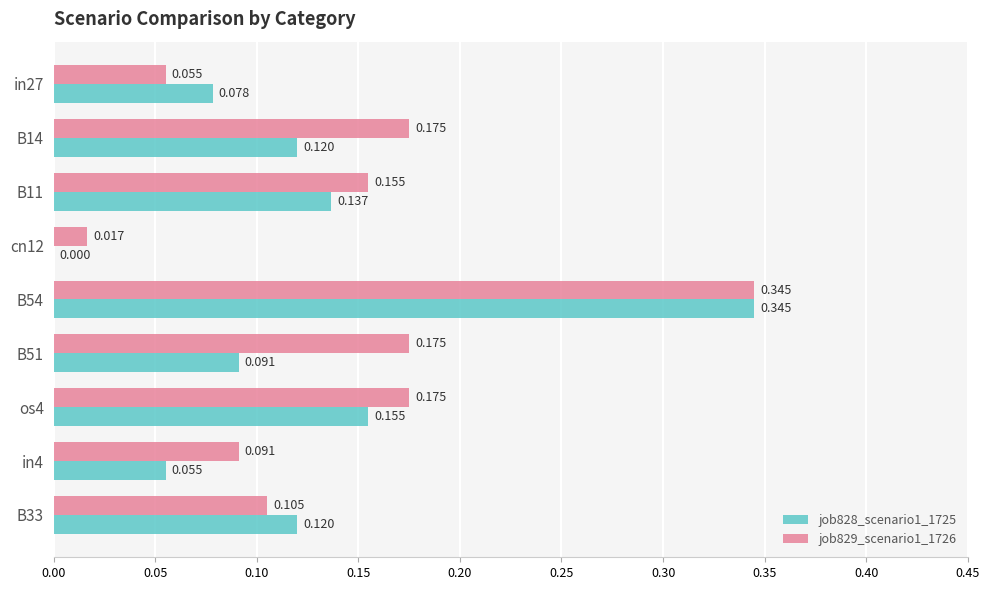

Is the value of job829_scenario1_1726 at B11 greater than the value of job828_scenario1_1725 at B51?

Yes